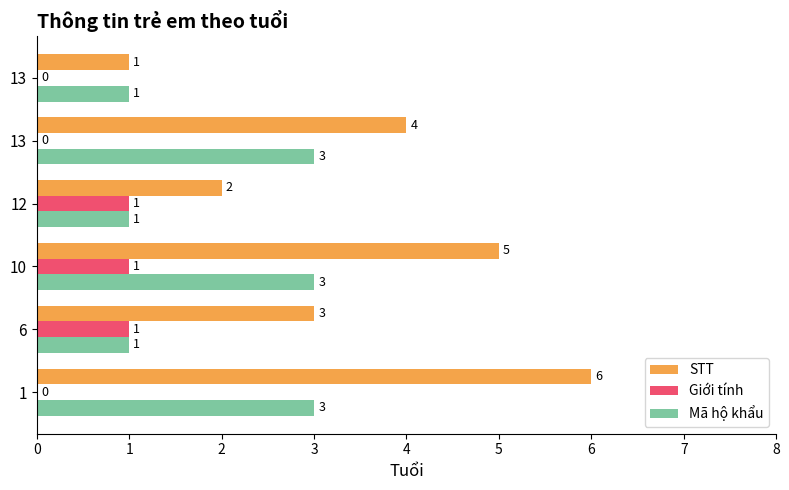

What is the value of the Giới tính bar at the 2nd from the left?

1